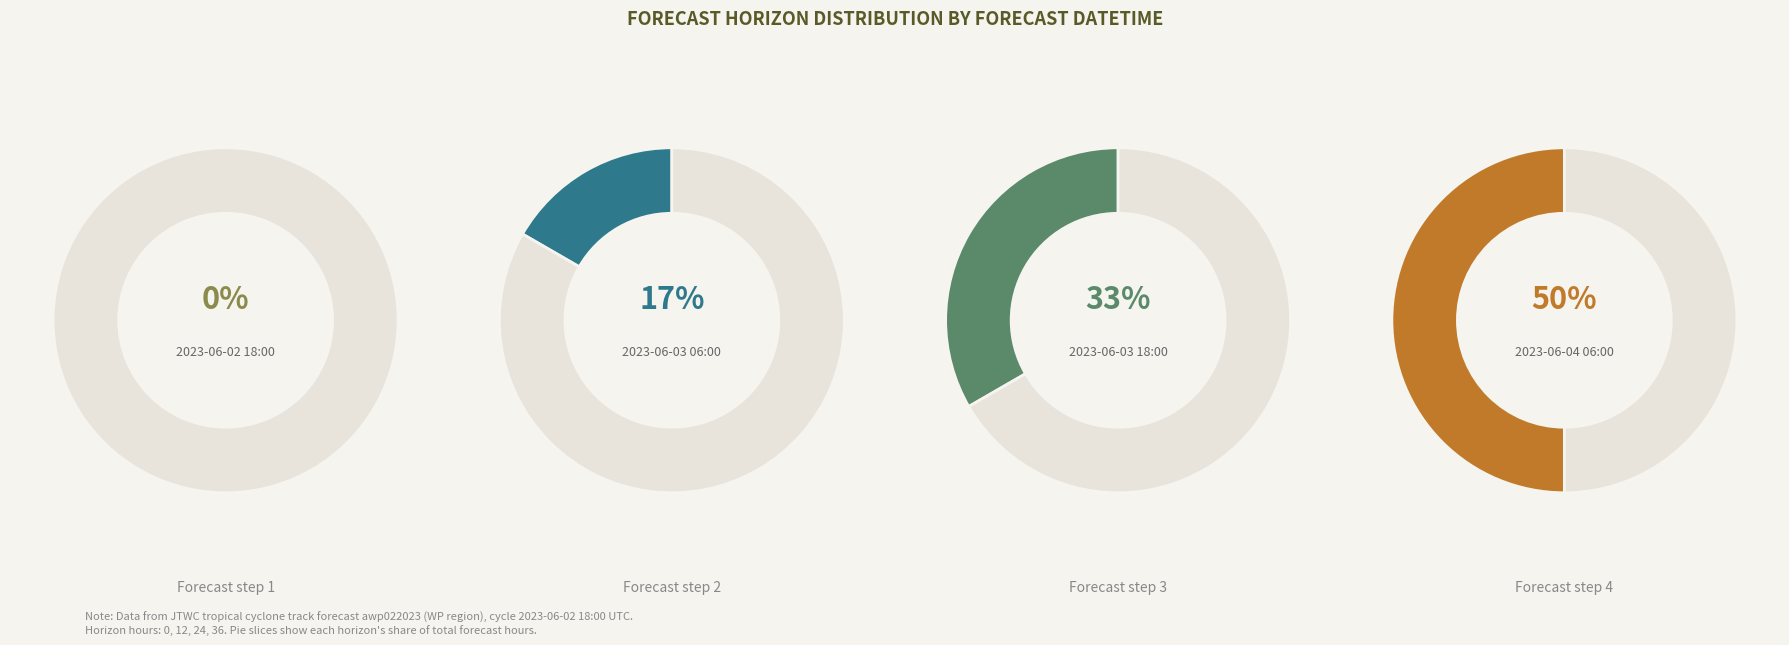

What percentage is the 2023-06-03 18:00:00+00:00 slice, to the nearest percent?

33%